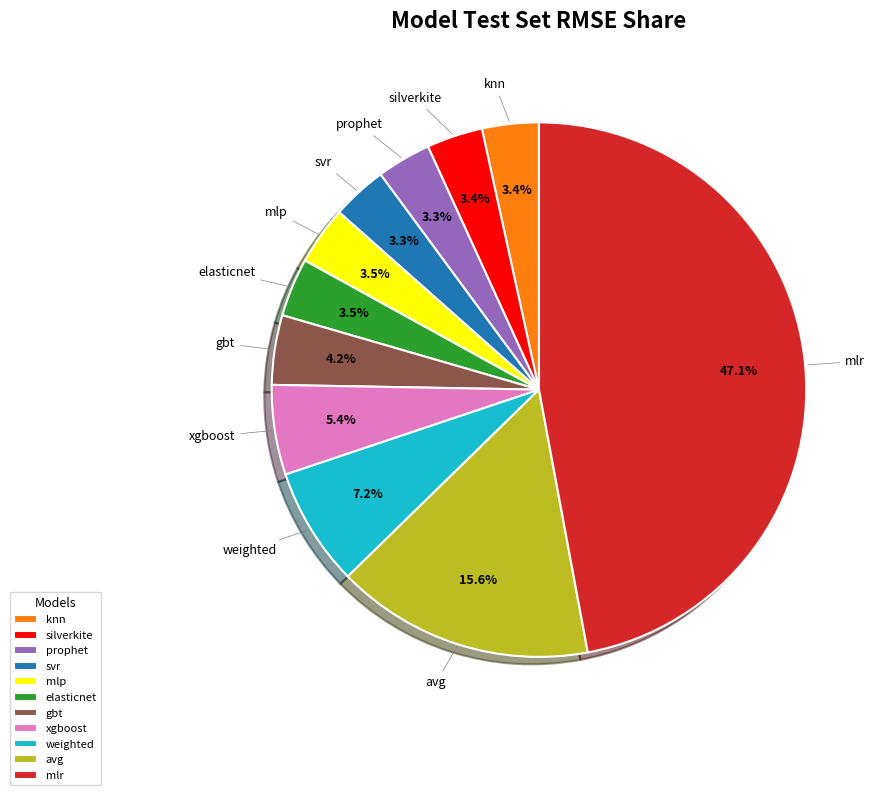

Which category has the biggest portion of the pie?

mlr